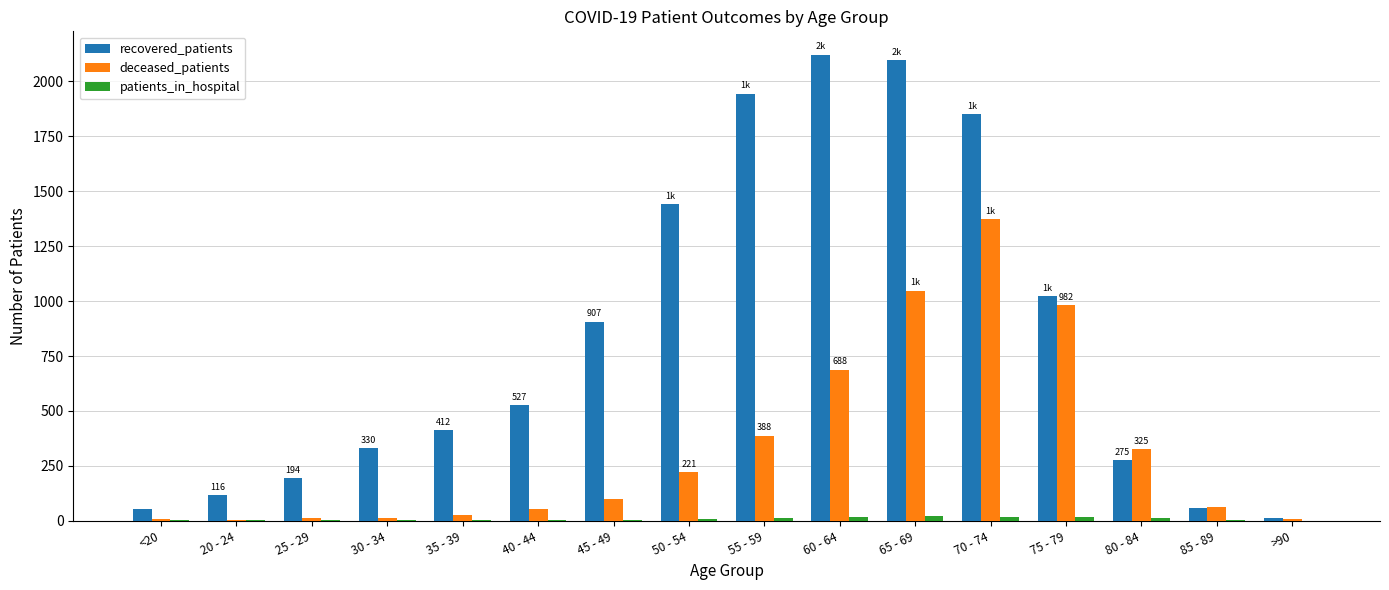

Which series has the largest total across all categories?

recovered_patients